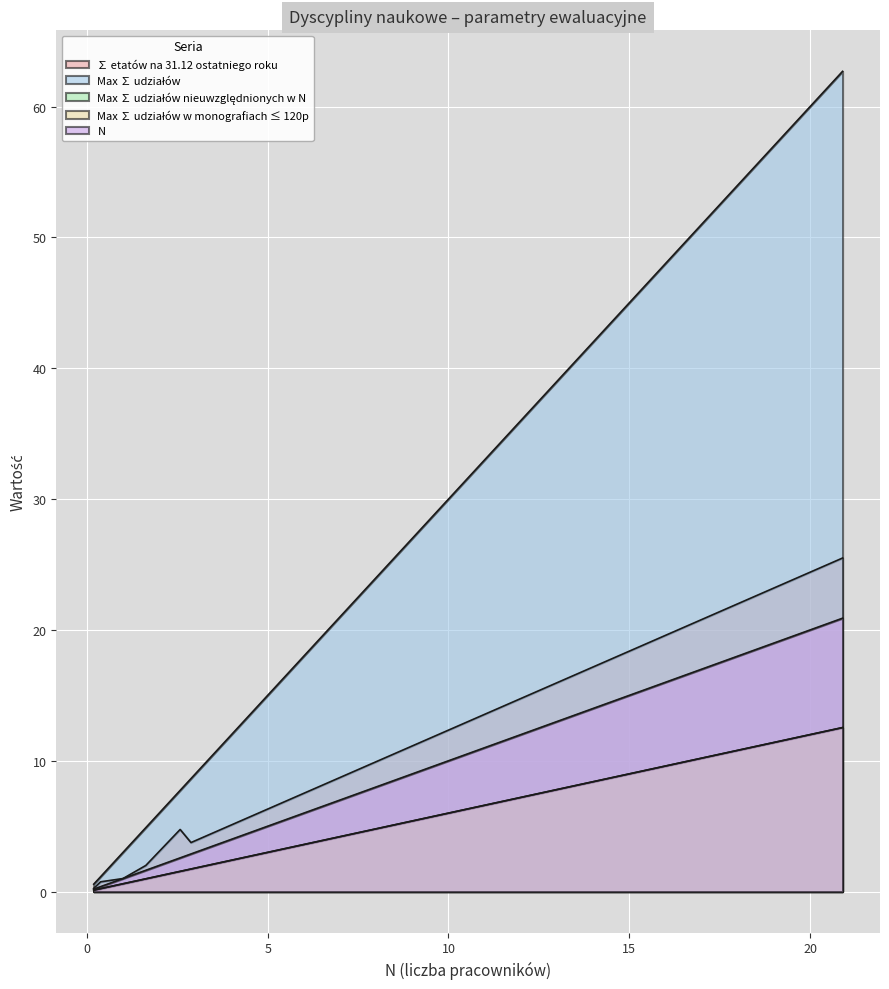

At how many categories does at least one series exceed 11?

1